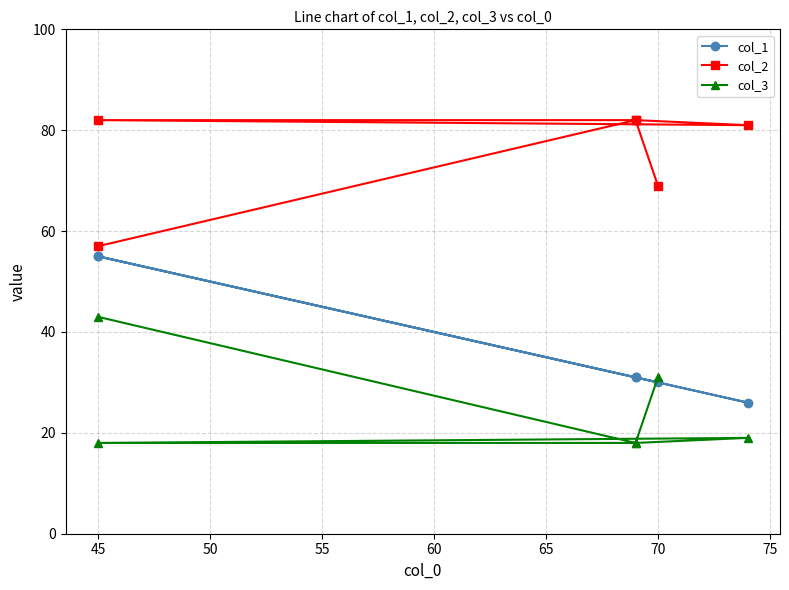

Count the number of data series in this chart.

3